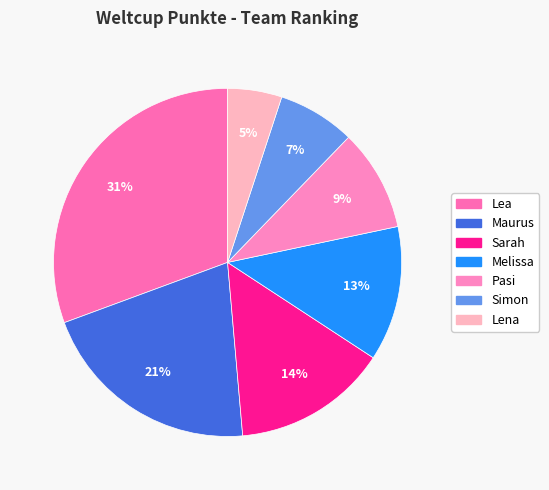

Do Melissa and Pasi together represent more than half of the pie?

No